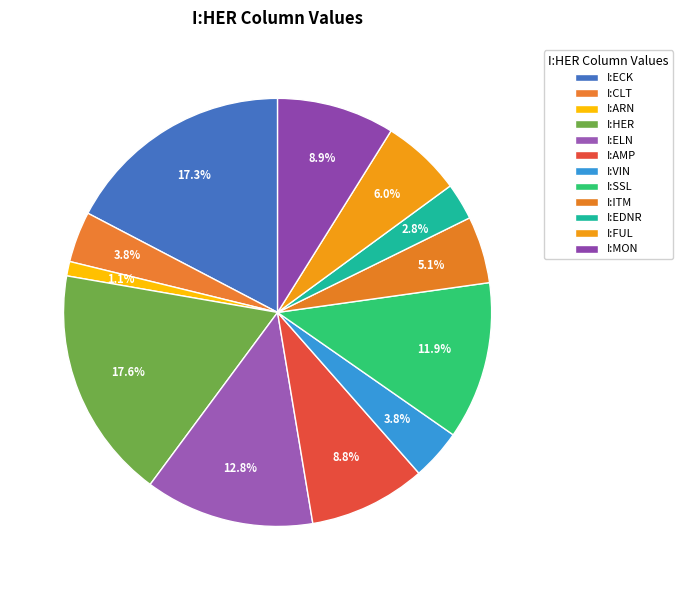

What percentage is the I:HER slice, to the nearest percent?

18%